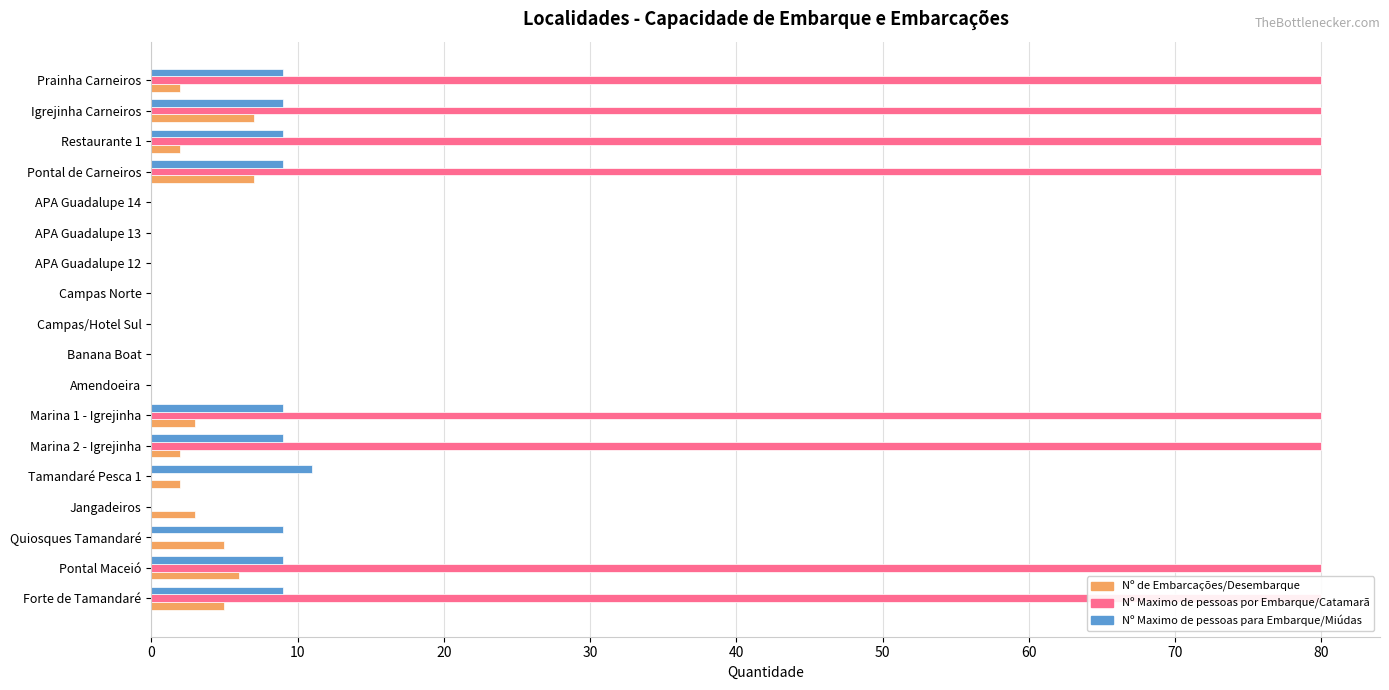

What is the sum of all Nº Maximo de pessoas para Embarque/Miúdas values?

92